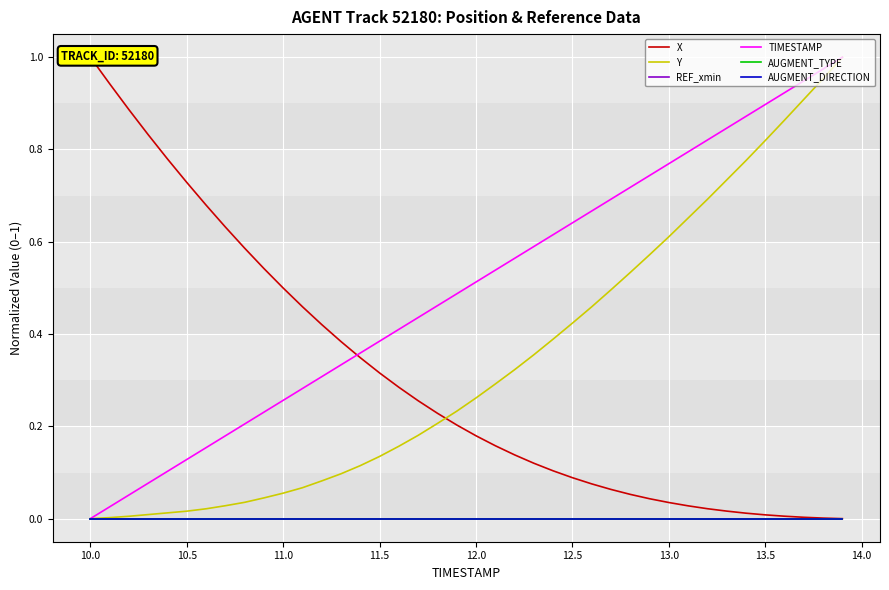

True or false: REF_xmin has more than 0 points higher than both neighbors.

False